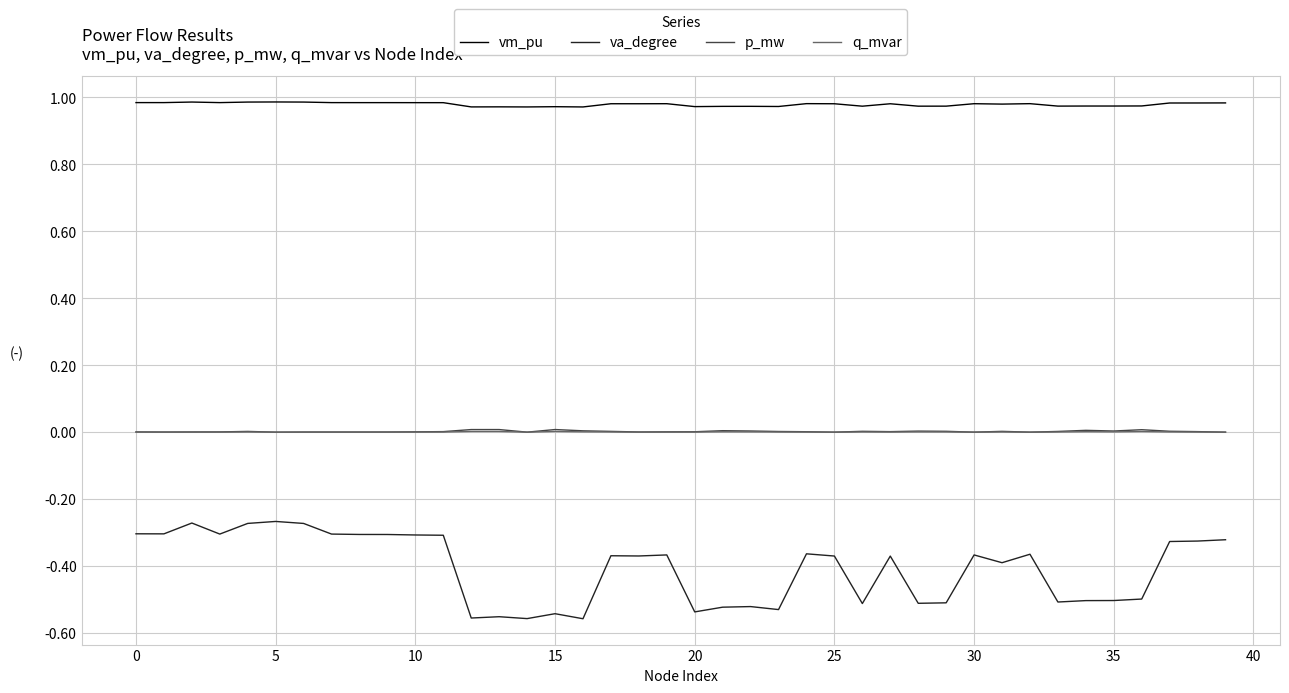

Which series has the widest spread of values?

va_degree